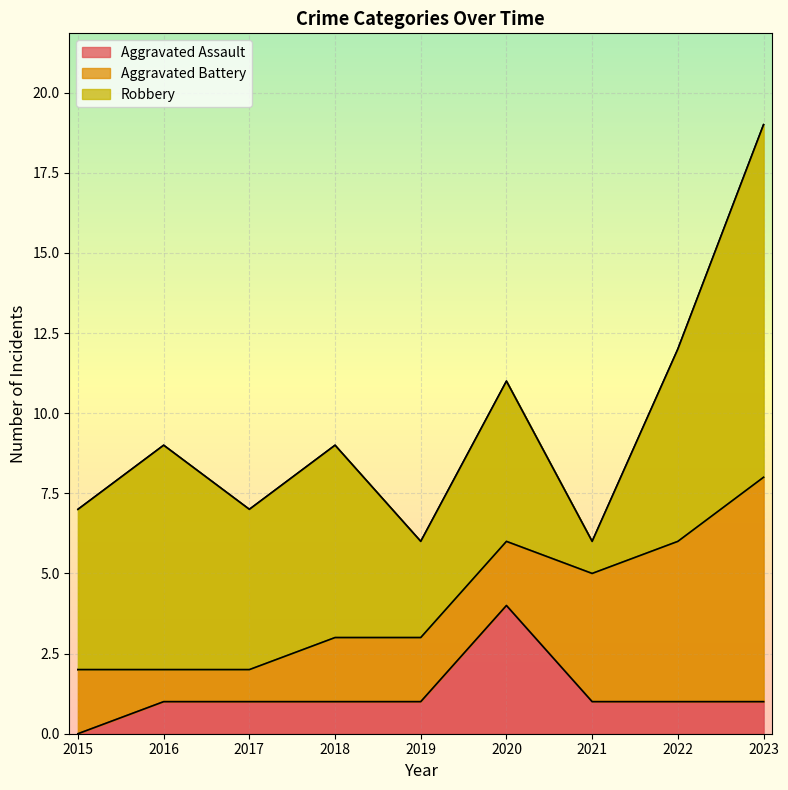

How many data points in Robbery are less than 5?

2